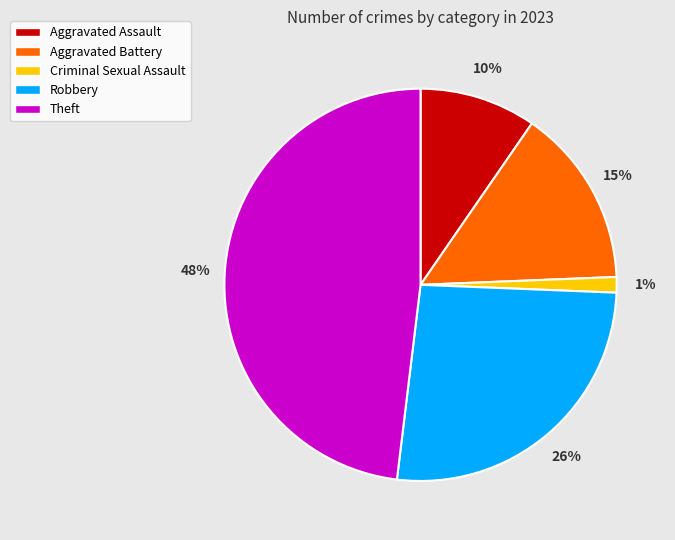

Between Criminal Sexual Assault and Aggravated Assault, which is larger?

Aggravated Assault